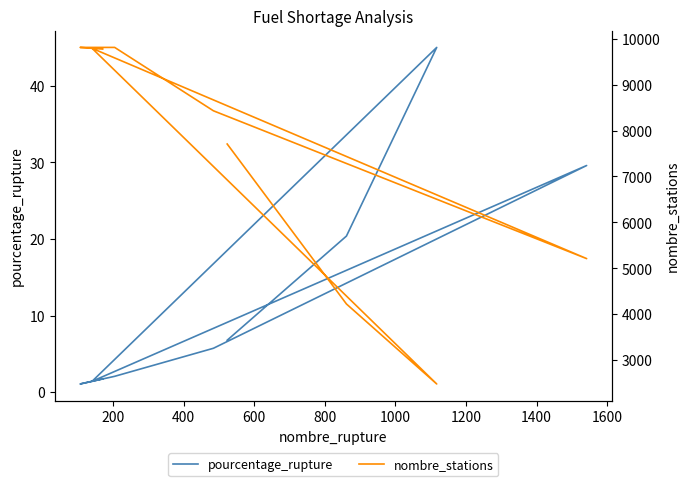

At how many categories does at least one series exceed 642?

9